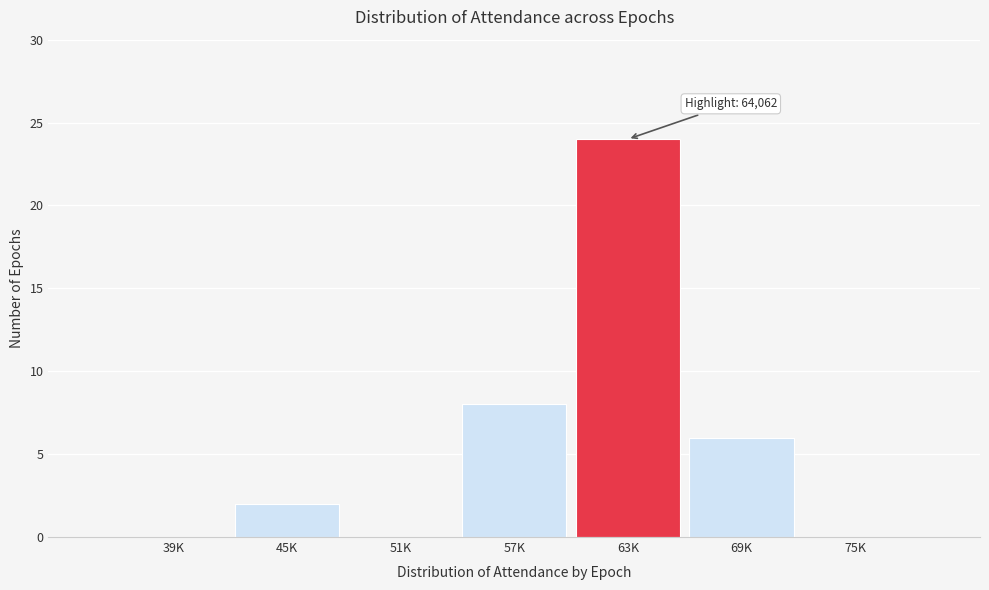

Reading left to right, transcribe all the data shown in this chart.

39K=0	45K=2	51K=0	57K=8	63K=24	69K=6	75K=0